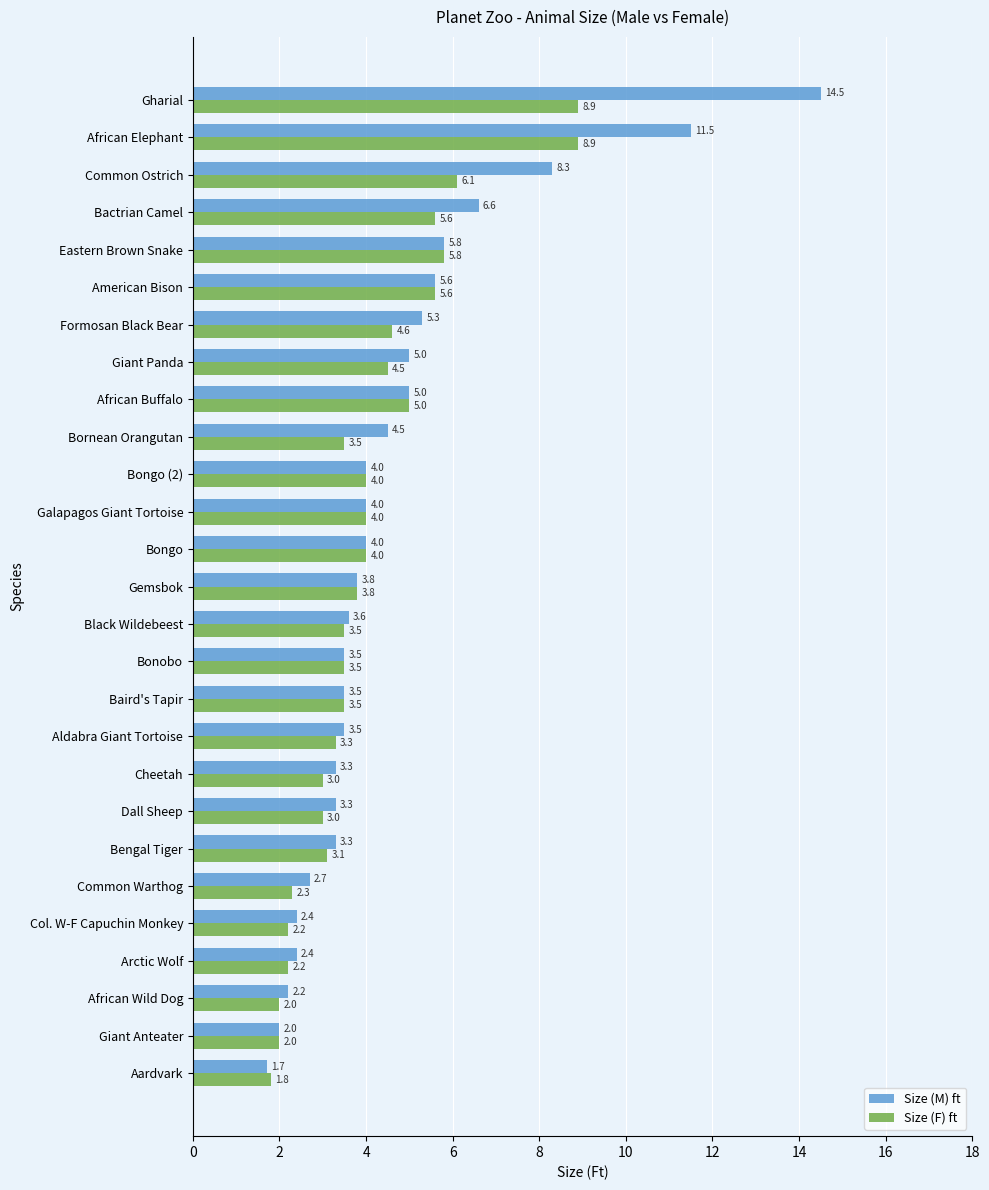

What is the difference between the highest and lowest values at Common Warthog?

0.4